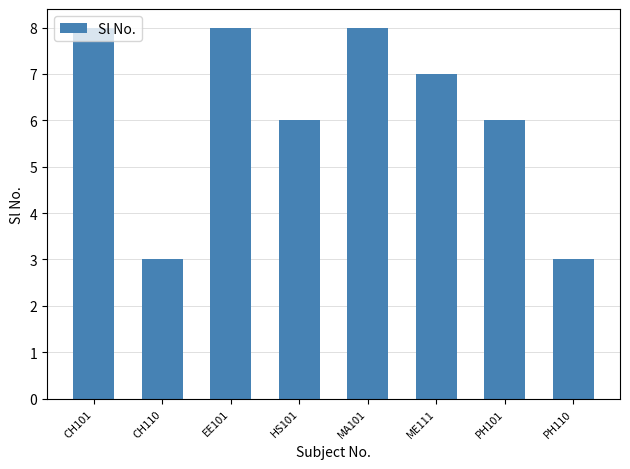

How many series are shown in this chart?

1